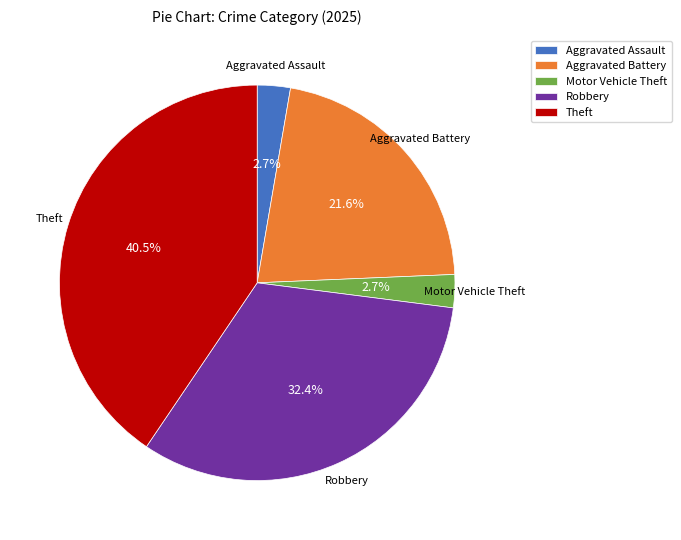

Does Theft represent more than half of the total?

No